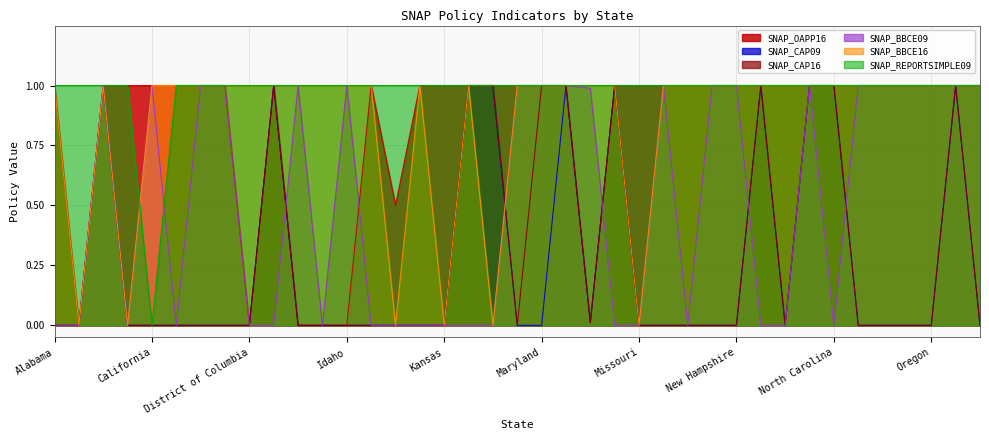

What is the difference between the maximum and minimum values in the SNAP_BBCE16 series?

1.0